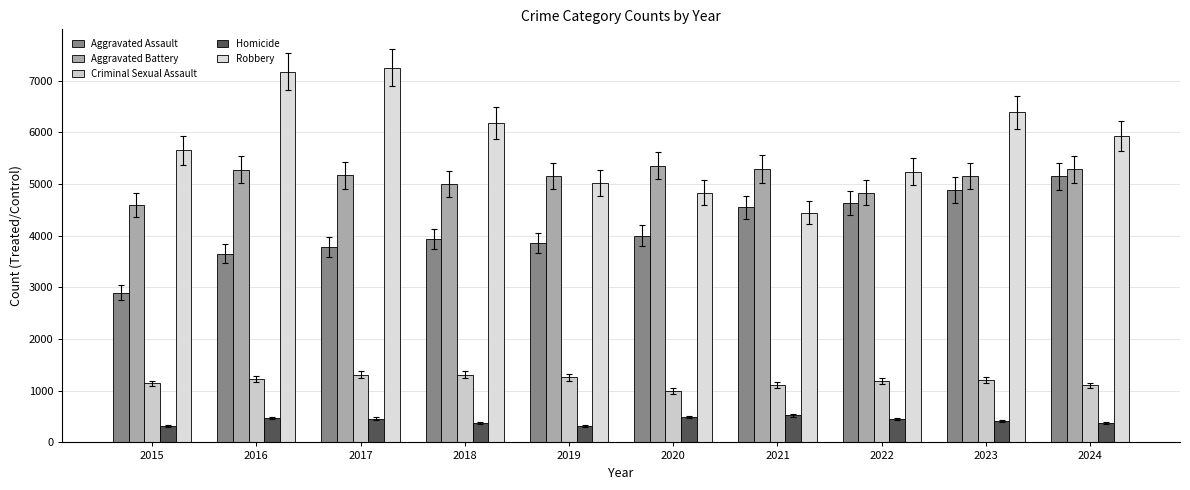

Which series changed the most between 2019 and 2023?

Robbery